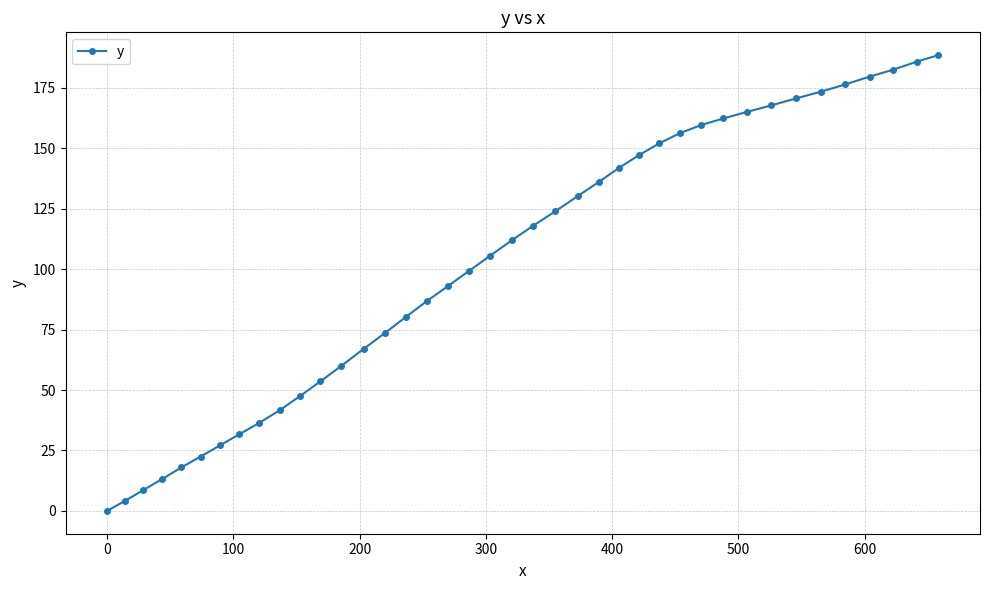

What is the difference between the maximum and minimum values?

188.5